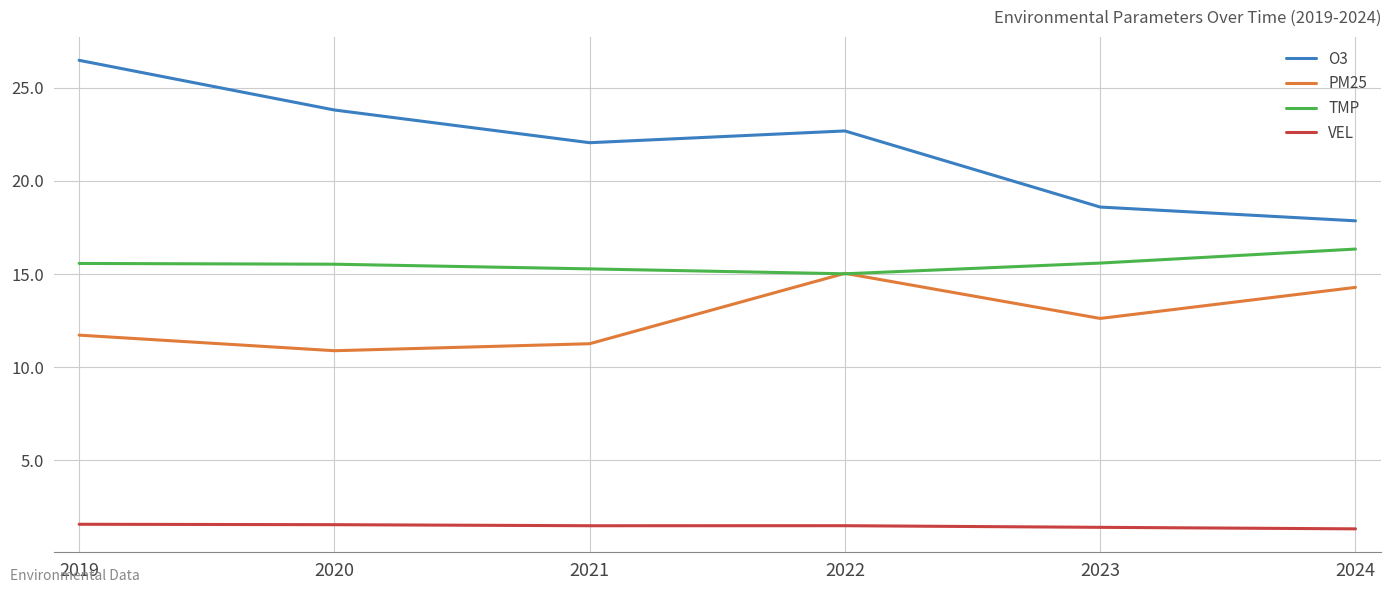

Where does the PM25 series first go above 12?

2022